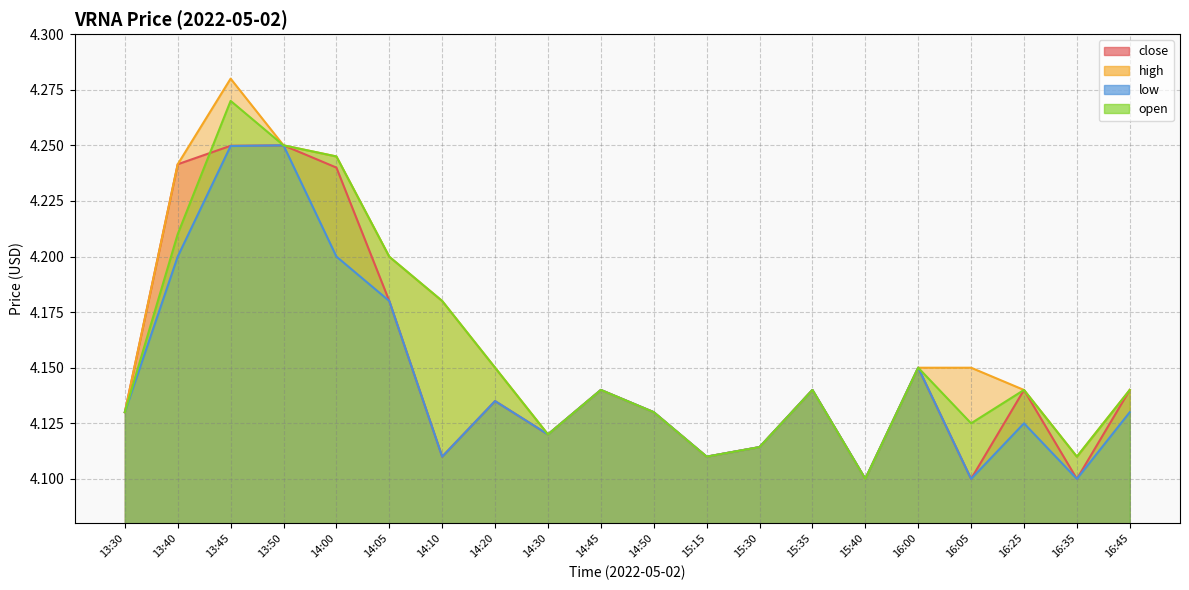

How many interior local valleys does the low series have?

6